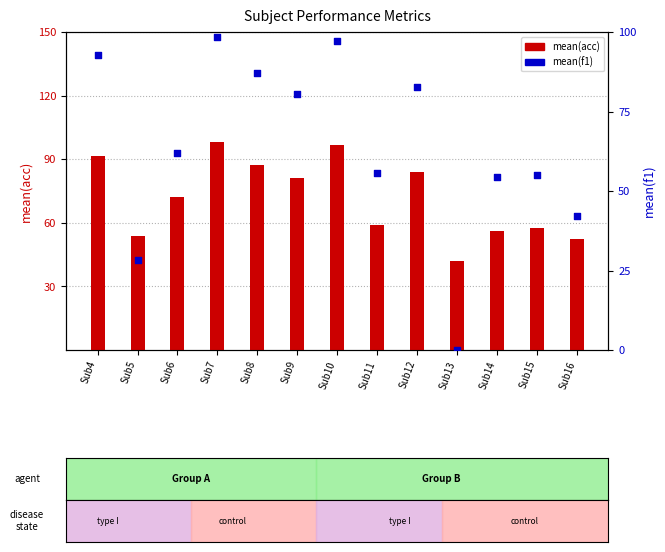

What are all the series names shown in the legend?

mean(acc), mean(f1)